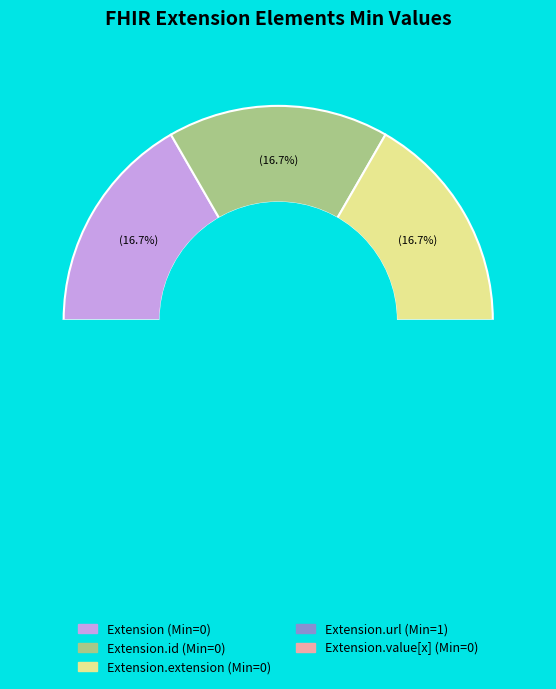

How many segments does this pie chart have?

5